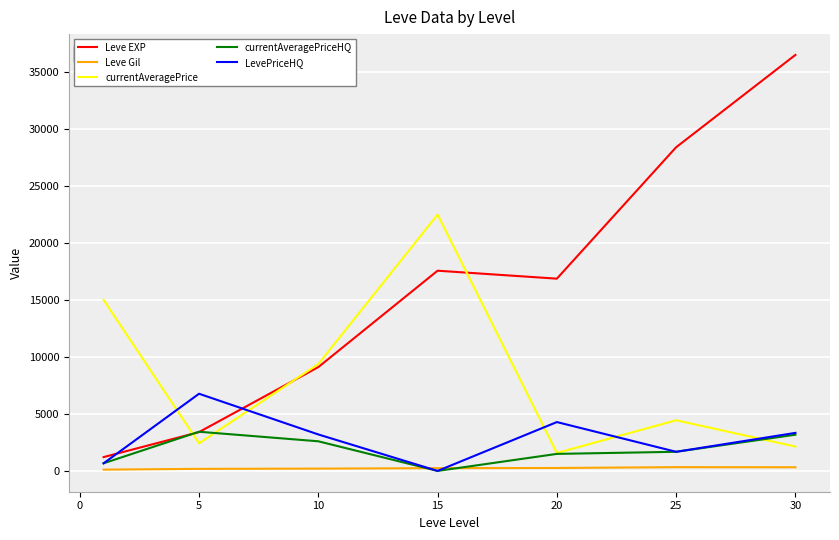

Which series has the largest total across all categories?

Leve EXP